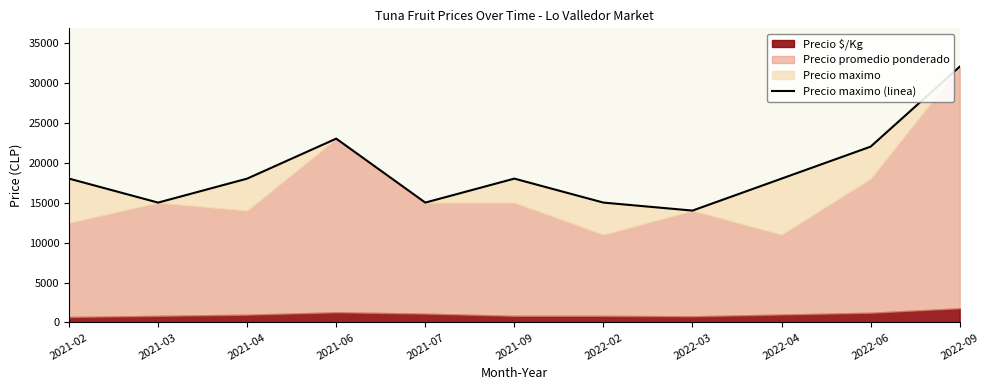

How many points are lower than both their immediate neighbors (excluding endpoints)?

3